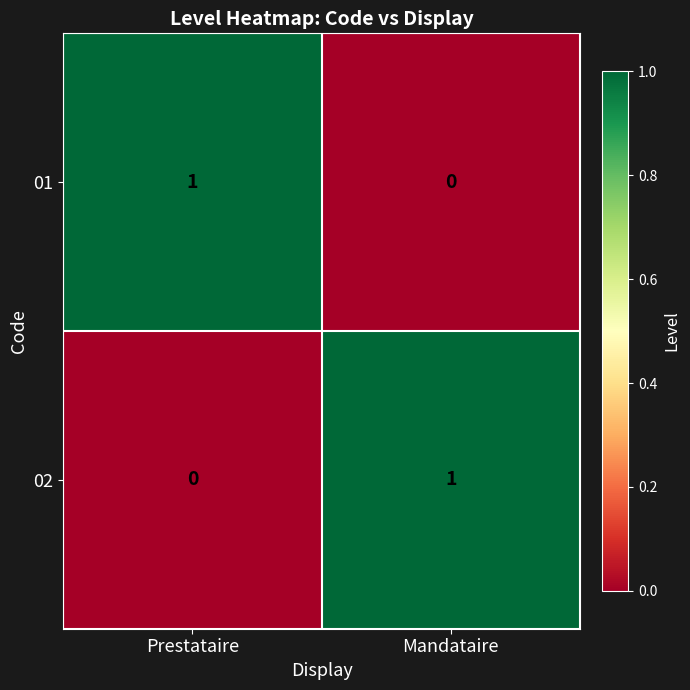

At which label does 01 reach its peak?

Prestataire